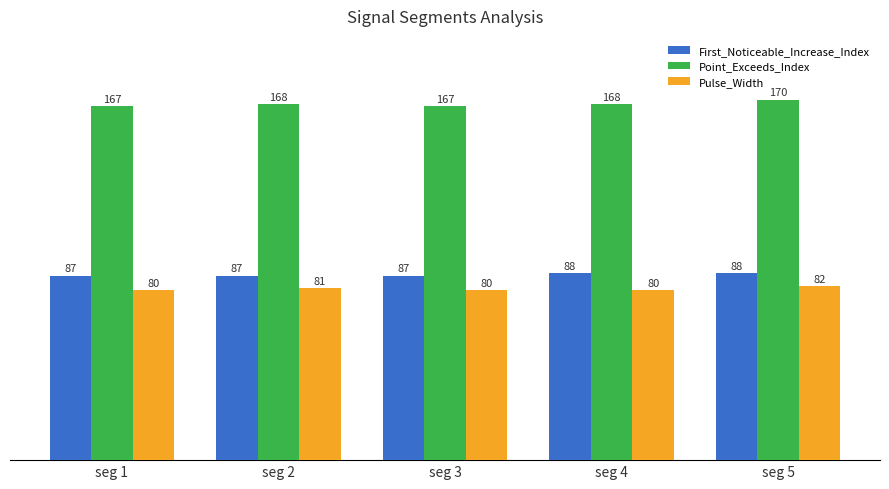

Read the First_Noticeable_Increase_Index value at seg 1.

87